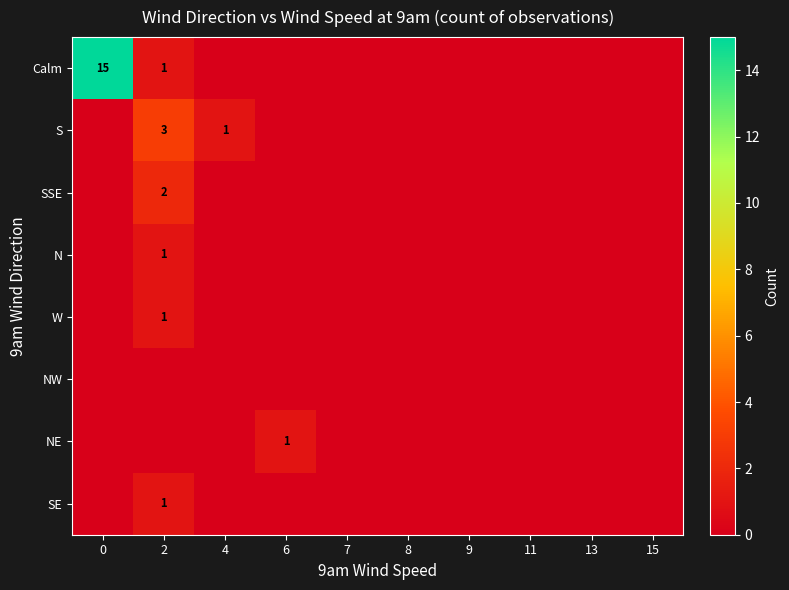

How many positive values does the N series have?

1